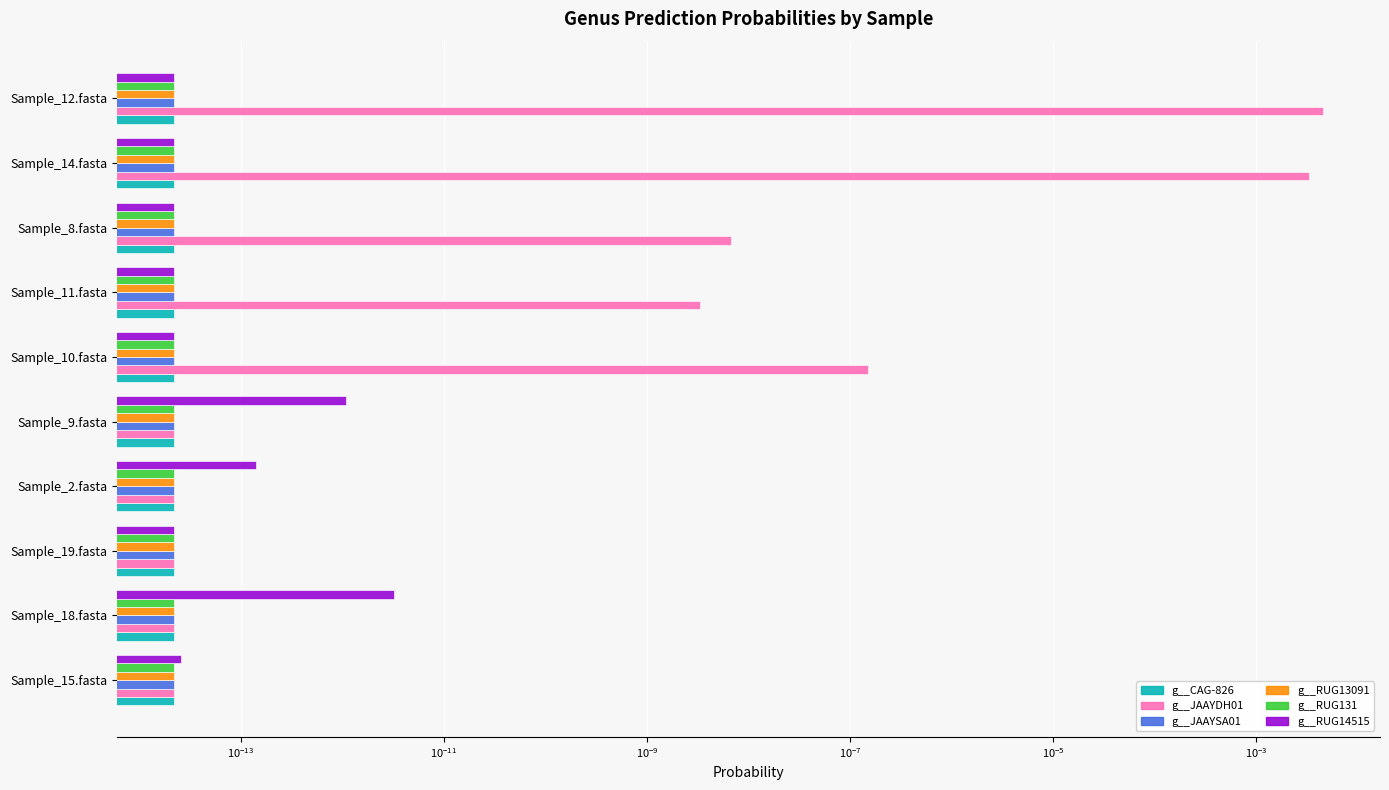

Which series changed the most between $\mathdefault{10^{-11}}$ and $\mathdefault{10^{-9}}$?

g__JAAYDH01